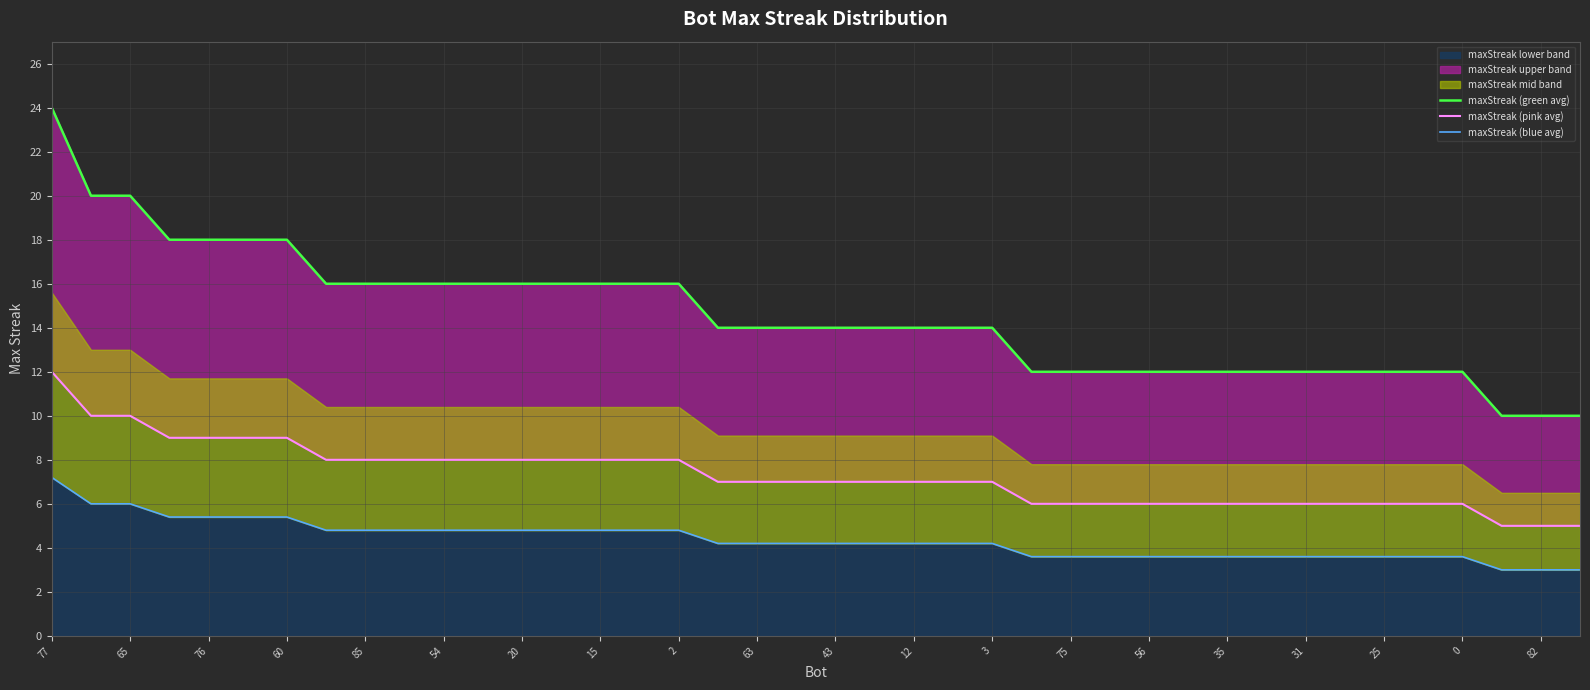

Which category has the lowest value in the maxStreak (pink avg) series?

37